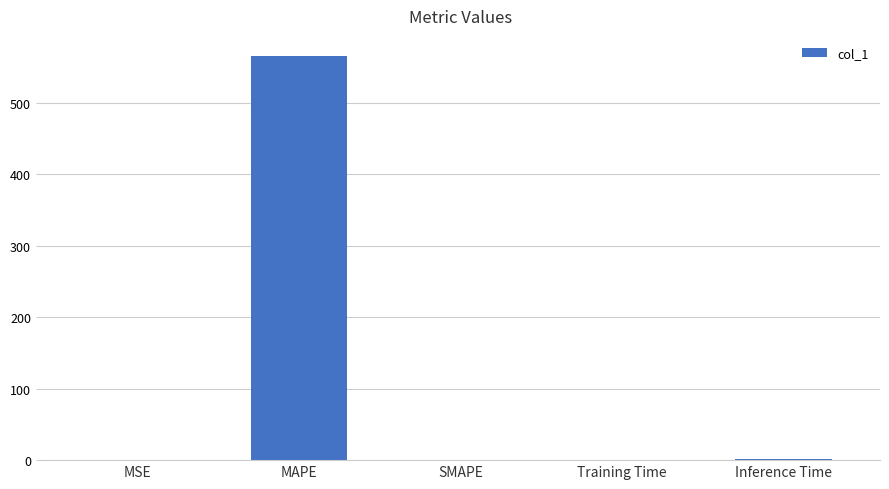

How many values exceed 0?

4